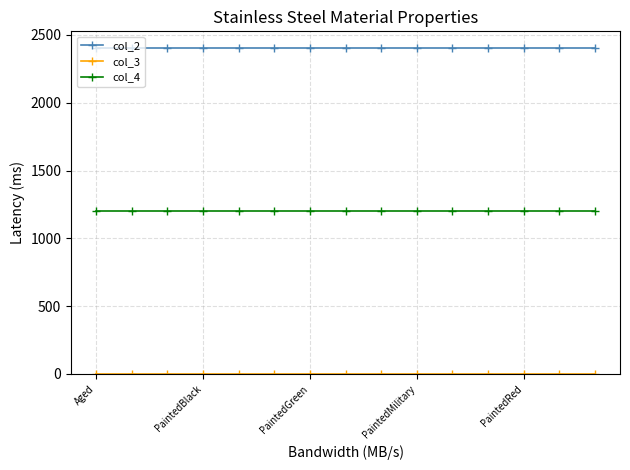

Which series has the largest total across all categories?

col_2